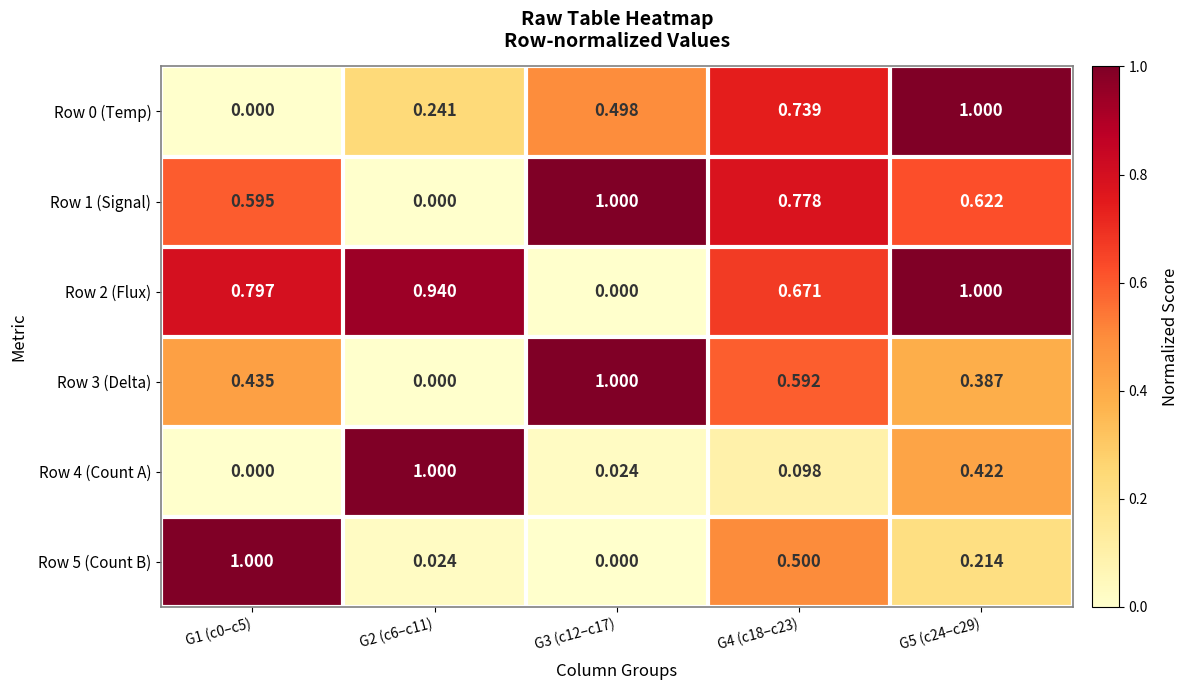

How many data points in Row 3 (Delta) are above 0?

4